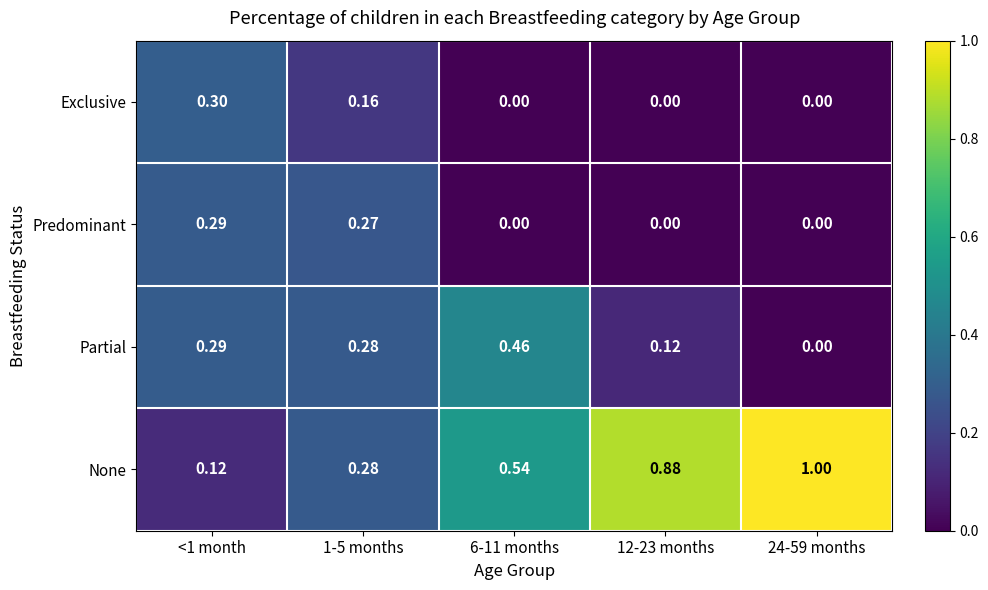

Which series has the widest spread of values?

None